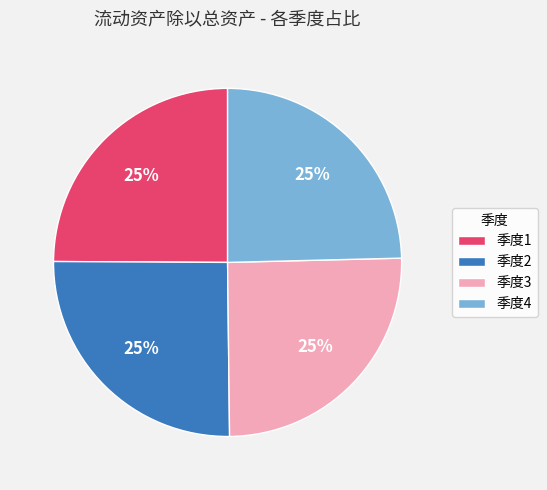

Is it true that 季度4 is 25% of the pie?

True